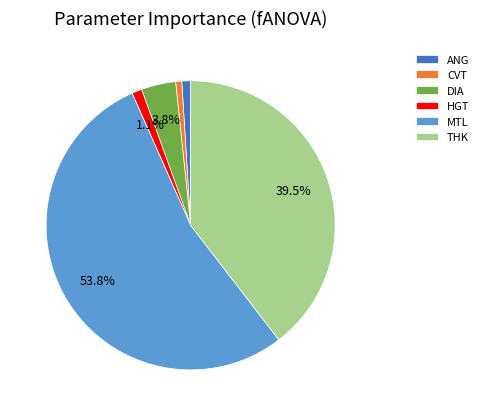

Do DIA and THK together represent more than half of the pie?

No